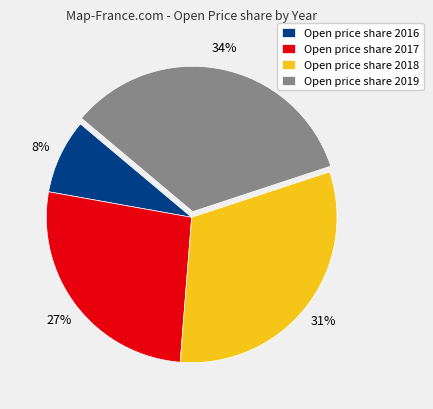

Combined, do Open price share 2016 and Open price share 2017 account for over 50%?

No